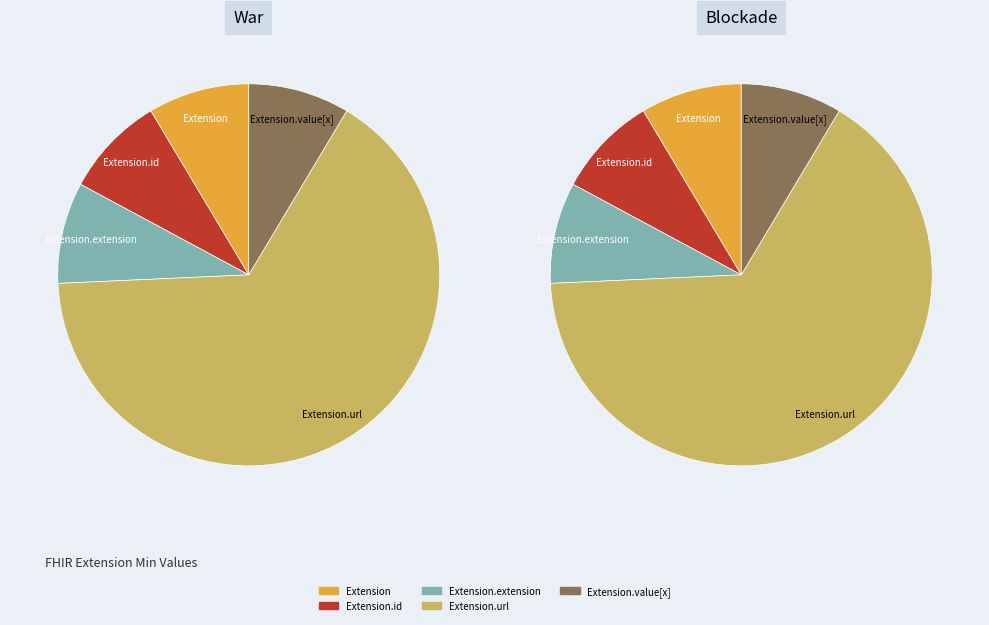

How many segments does this pie chart have?

5